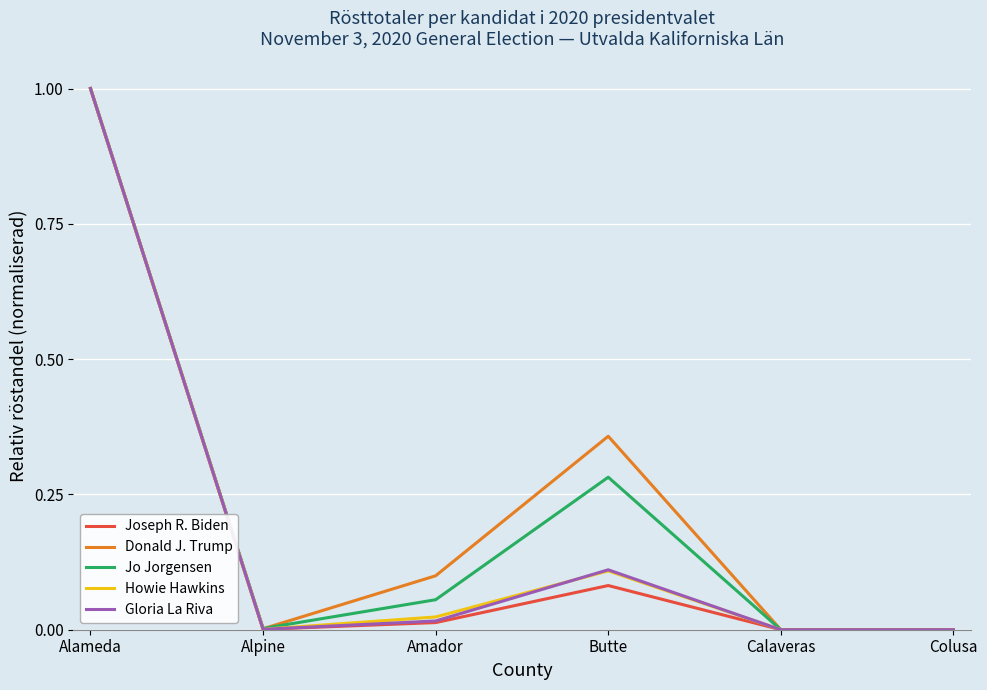

The value of Gloria La Riva at Amador is 0.0. True or false?

True